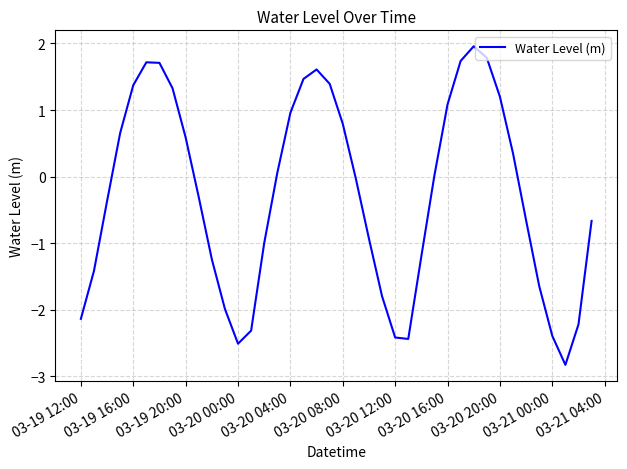

Does the chart have visible grid lines?

Yes